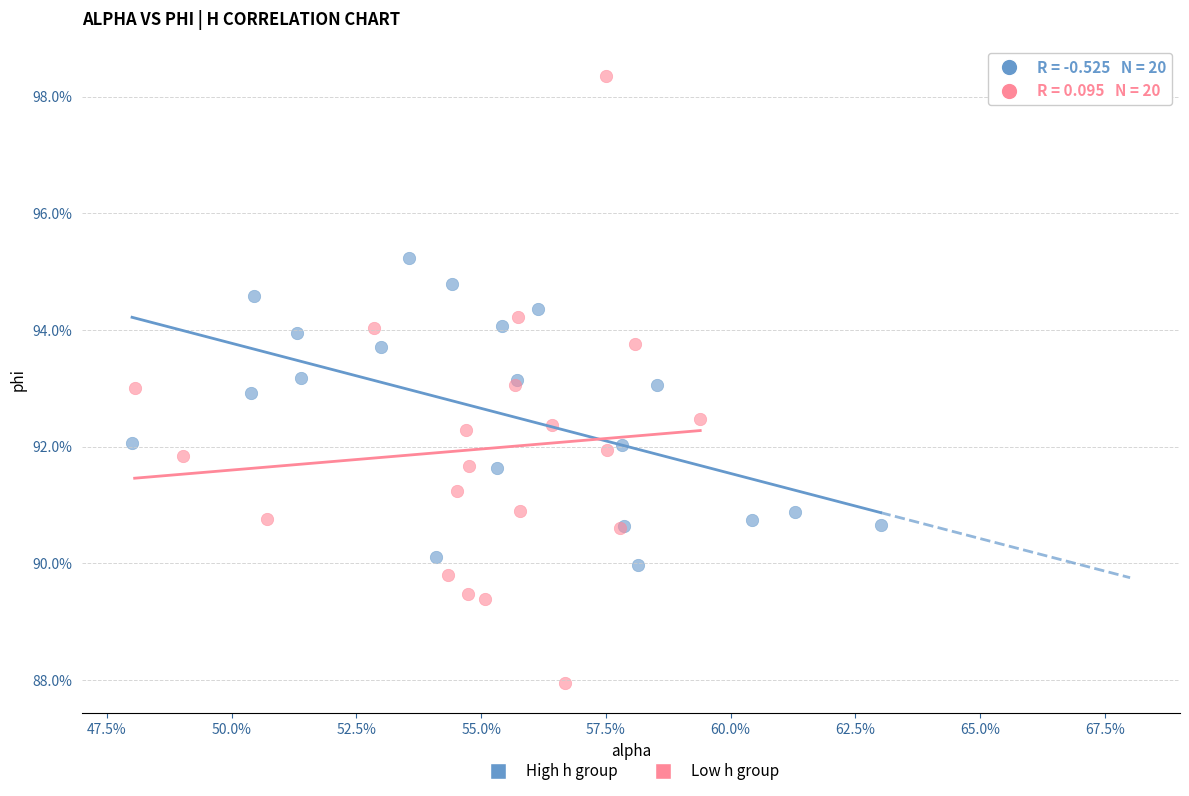

Which series reaches the maximum Y coordinate?

Low h group